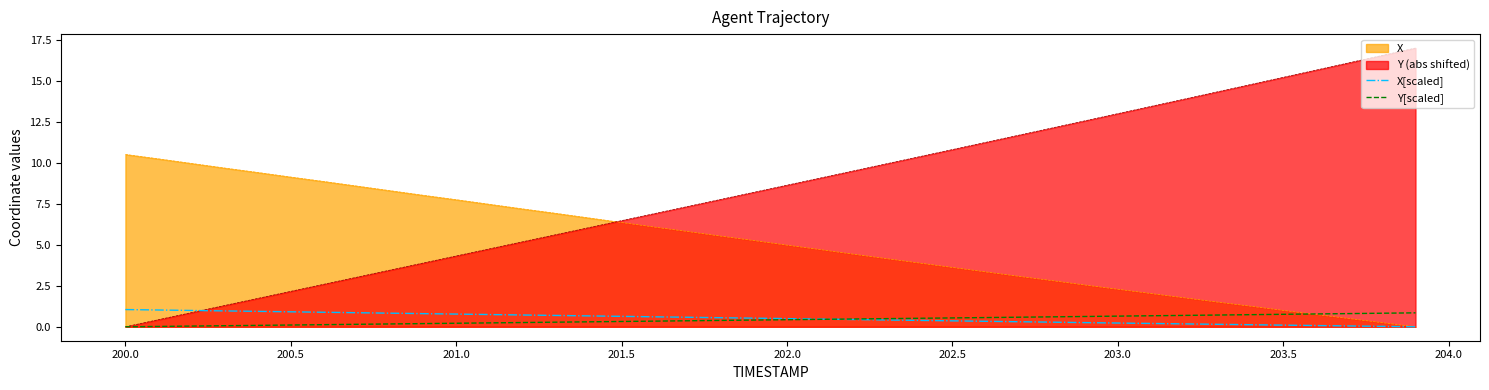

Which series has the largest range (max minus min)?

Y (abs shifted)